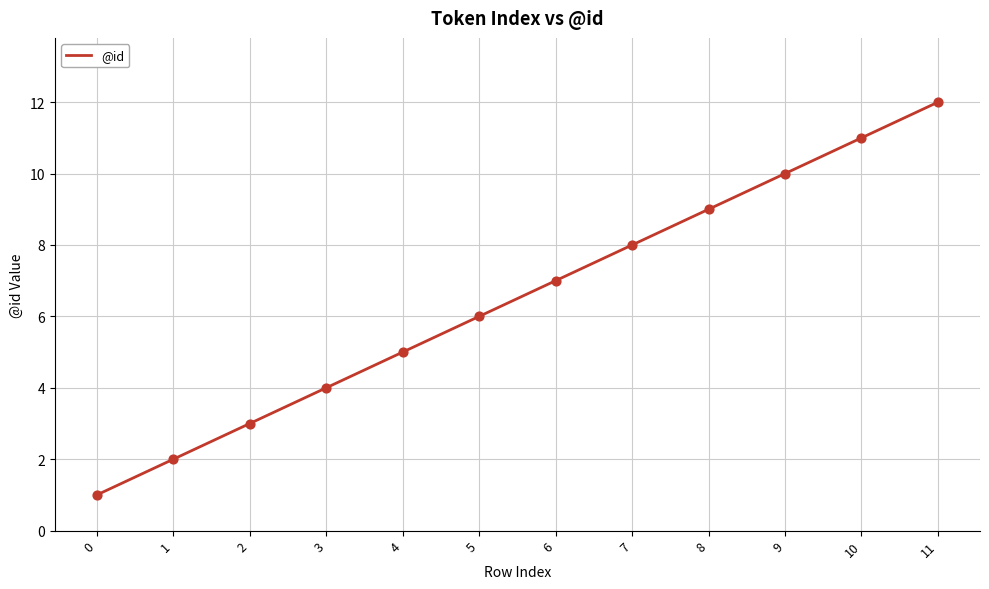

What is the change in value from 3 to 7?

+4